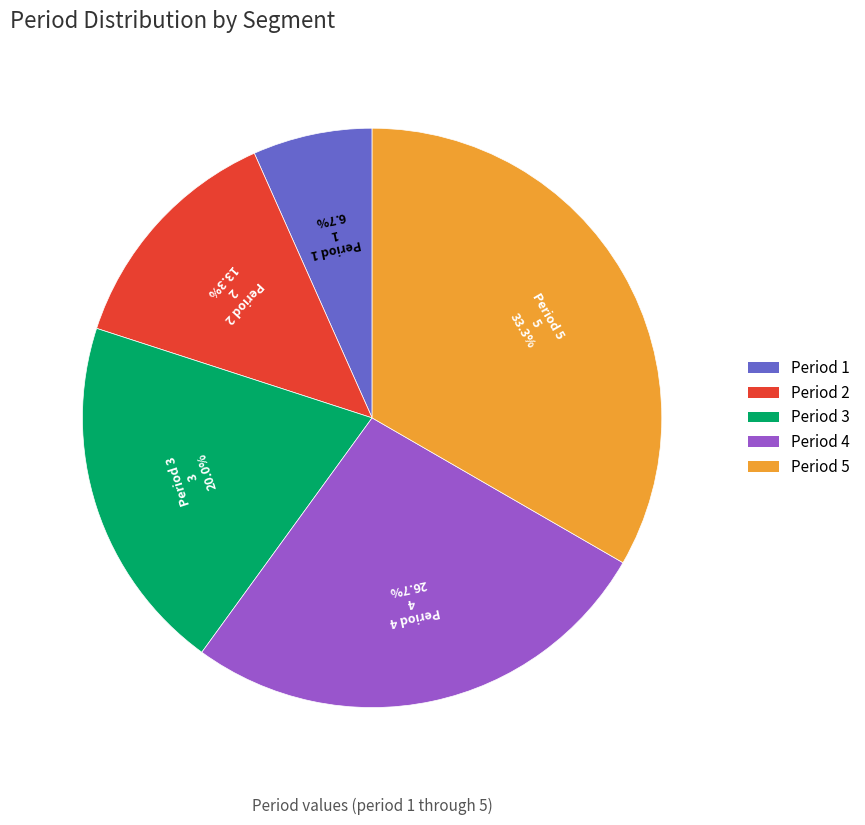

Which slice is the largest?

Period 5